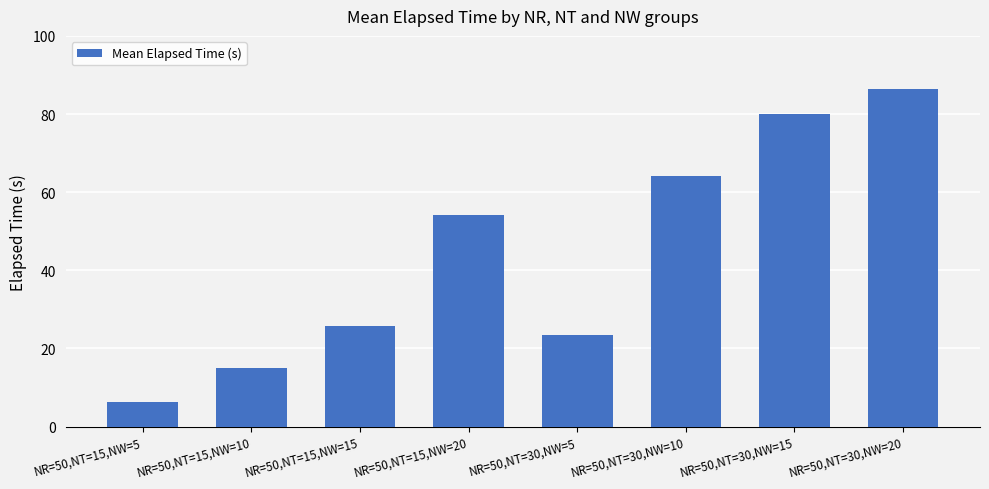

Reading left to right, extract all data points from this chart.

NR=50,NT=15,NW=5=6.3	NR=50,NT=15,NW=10=15.1	NR=50,NT=15,NW=15=25.8	NR=50,NT=15,NW=20=54.2	NR=50,NT=30,NW=5=23.4	NR=50,NT=30,NW=10=64.1	NR=50,NT=30,NW=15=79.9	NR=50,NT=30,NW=20=86.5